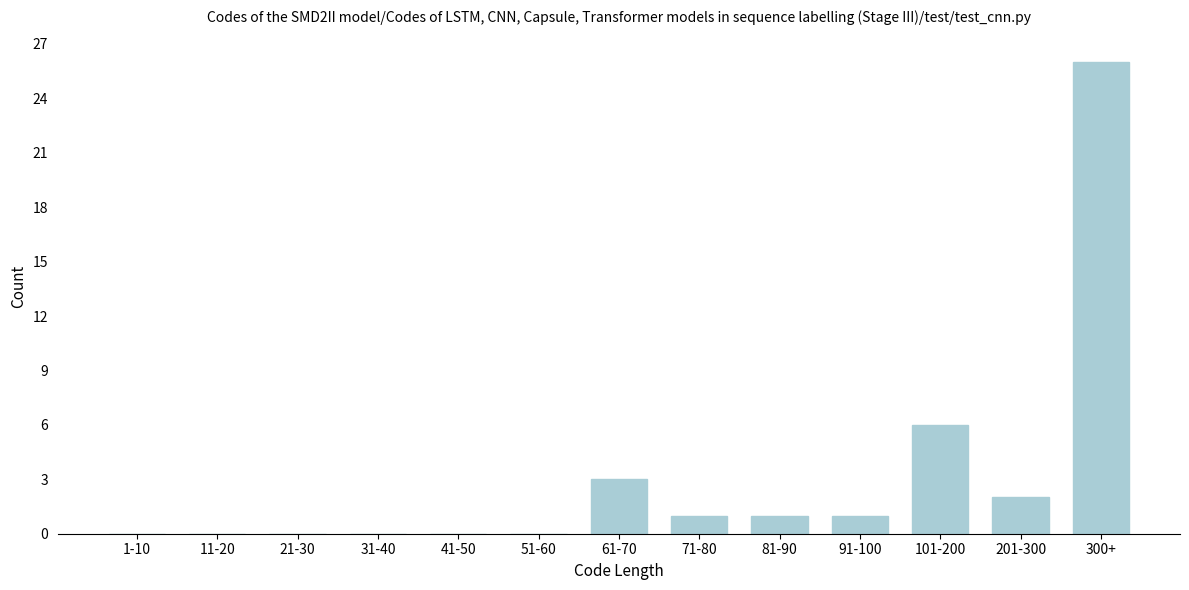

Reading right to left, transcribe all the data shown in this chart.

300+=26	201-300=2	101-200=6	91-100=1	81-90=1	71-80=1	61-70=3	51-60=0	41-50=0	31-40=0	21-30=0	11-20=0	1-10=0